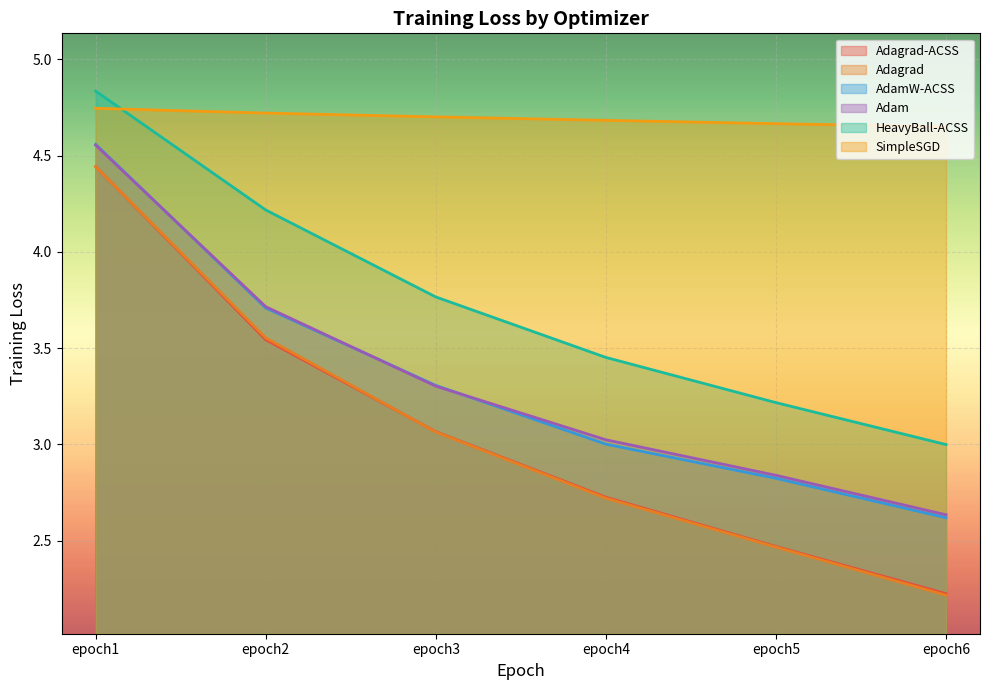

Reading left to right, transcribe all the data shown in this chart.

Adagrad-ACSS: 4.4	3.5	3.1	2.7	2.5	2.2
Adagrad: 4.4	3.6	3.1	2.7	2.5	2.2
AdamW-ACSS: 4.6	3.7	3.3	3.0	2.8	2.6
Adam: 4.6	3.7	3.3	3.0	2.8	2.6
HeavyBall-ACSS: 4.8	4.2	3.8	3.5	3.2	3.0
SimpleSGD: 4.7	4.7	4.7	4.7	4.7	4.6